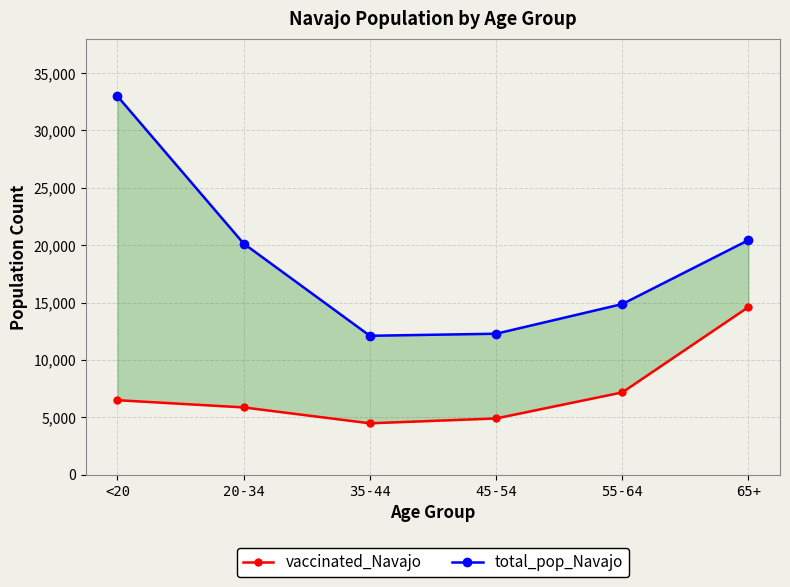

What is the total value across all series at <20?

39477